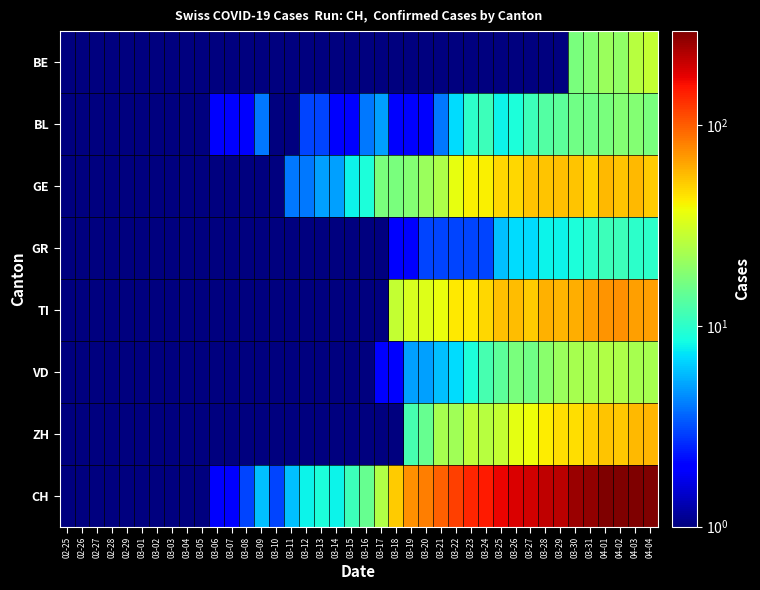

Reading left to right, extract all data points from this chart.

BE: 02-25=0.1	02-26=0.1	02-27=0.1	02-28=0.1	02-29=0.1	03-01=0.1	03-02=0.1	03-03=0.1	03-04=0.1	03-05=0.1	03-06=0.1	03-07=0.1	03-08=0.1	03-09=0.1	03-10=0.1	03-11=0.1	03-12=0.1	03-13=0.1	03-14=0.1	03-15=0.1	03-16=0.1	03-17=0.1	03-18=0.1	03-19=0.1	03-20=0.1	03-21=0.1	03-22=0.1	03-23=0.1	03-24=0.1	03-25=0.1	03-26=0.1	03-27=0.1	03-28=0.1	03-29=0.1	03-30=17.0	03-31=18.0	04-01=21.0	04-02=20.0	04-03=26.0	04-04=28.0
BL: 02-25=0.1	02-26=0.1	02-27=0.1	02-28=0.1	02-29=0.1	03-01=0.1	03-02=0.1	03-03=0.1	03-04=0.1	03-05=0.1	03-06=2.0	03-07=2.0	03-08=2.0	03-09=4.0	03-10=1.0	03-11=1.0	03-12=3.0	03-13=3.0	03-14=2.0	03-15=2.0	03-16=4.0	03-17=5.0	03-18=2.0	03-19=2.0	03-20=2.0	03-21=4.0	03-22=7.0	03-23=10.0	03-24=11.0	03-25=8.0	03-26=9.0	03-27=11.0	03-28=13.0	03-29=14.0	03-30=16.0	03-31=16.0	04-01=17.0	04-02=18.0	04-03=18.0	04-04=17.0
GE: 02-25=0.1	02-26=0.1	02-27=0.1	02-28=0.1	02-29=0.1	03-01=0.1	03-02=0.1	03-03=0.1	03-04=0.1	03-05=0.1	03-06=0.1	03-07=0.1	03-08=0.1	03-09=1.0	03-10=1.0	03-11=4.0	03-12=4.0	03-13=5.0	03-14=5.0	03-15=8.0	03-16=9.0	03-17=17.0	03-18=17.0	03-19=18.0	03-20=21.0	03-21=24.0	03-22=36.0	03-23=41.0	03-24=41.0	03-25=48.0	03-26=48.0	03-27=54.0	03-28=54.0	03-29=55.0	03-30=54.0	03-31=49.0	04-01=58.0	04-02=54.0	04-03=58.0	04-04=51.0
GR: 02-25=0.1	02-26=0.1	02-27=0.1	02-28=0.1	02-29=0.1	03-01=0.1	03-02=0.1	03-03=0.1	03-04=0.1	03-05=0.1	03-06=0.1	03-07=0.1	03-08=0.1	03-09=0.1	03-10=0.1	03-11=0.1	03-12=0.1	03-13=0.1	03-14=0.1	03-15=0.1	03-16=1.0	03-17=1.0	03-18=2.0	03-19=2.0	03-20=3.0	03-21=3.0	03-22=3.0	03-23=3.0	03-24=3.0	03-25=6.0	03-26=7.0	03-27=7.0	03-28=8.0	03-29=8.0	03-30=9.0	03-31=10.0	04-01=11.0	04-02=11.0	04-03=10.0	04-04=10.0
TI: 02-25=0.1	02-26=0.1	02-27=0.1	02-28=0.1	02-29=0.1	03-01=0.1	03-02=0.1	03-03=0.1	03-04=0.1	03-05=0.1	03-06=0.1	03-07=0.1	03-08=0.1	03-09=0.1	03-10=0.1	03-11=0.1	03-12=0.1	03-13=0.1	03-14=0.1	03-15=0.1	03-16=0.1	03-17=0.1	03-18=28.0	03-19=32.0	03-20=34.0	03-21=37.0	03-22=43.0	03-23=43.0	03-24=48.0	03-25=55.0	03-26=56.0	03-27=51.0	03-28=60.0	03-29=59.0	03-30=61.0	03-31=67.0	04-01=72.0	04-02=73.0	04-03=67.0	04-04=67.0
VD: 02-25=0.1	02-26=0.1	02-27=0.1	02-28=0.1	02-29=0.1	03-01=0.1	03-02=0.1	03-03=0.1	03-04=0.1	03-05=0.1	03-06=0.1	03-07=0.1	03-08=1.0	03-09=1.0	03-10=1.0	03-11=1.0	03-12=1.0	03-13=1.0	03-14=1.0	03-15=1.0	03-16=1.0	03-17=2.0	03-18=2.0	03-19=5.0	03-20=5.0	03-21=6.0	03-22=7.0	03-23=9.0	03-24=12.0	03-25=14.0	03-26=17.0	03-27=16.0	03-28=19.0	03-29=21.0	03-30=23.0	03-31=23.0	04-01=25.0	04-02=24.0	04-03=23.0	04-04=23.0
ZH: 02-25=0.1	02-26=0.1	02-27=0.1	02-28=0.1	02-29=0.1	03-01=0.1	03-02=0.1	03-03=0.1	03-04=0.1	03-05=0.1	03-06=0.1	03-07=0.1	03-08=0.1	03-09=0.1	03-10=0.1	03-11=0.1	03-12=0.1	03-13=0.1	03-14=0.1	03-15=0.1	03-16=0.1	03-17=0.1	03-18=0.1	03-19=12.0	03-20=15.0	03-21=23.0	03-22=22.0	03-23=27.0	03-24=26.0	03-25=28.0	03-26=35.0	03-27=38.0	03-28=42.0	03-29=46.0	03-30=46.0	03-31=50.0	04-01=54.0	04-02=53.0	04-03=57.0	04-04=59.0
CH: 02-25=0.1	02-26=0.1	02-27=0.1	02-28=0.1	02-29=0.1	03-01=0.1	03-02=0.1	03-03=0.1	03-04=0.1	03-05=0.1	03-06=2.0	03-07=2.0	03-08=3.0	03-09=6.0	03-10=3.0	03-11=6.0	03-12=8.0	03-13=9.0	03-14=8.0	03-15=11.0	03-16=15.0	03-17=25.0	03-18=51.0	03-19=74.0	03-20=82.0	03-21=99.0	03-22=120.0	03-23=141.0	03-24=149.0	03-25=171.0	03-26=188.0	03-27=194.0	03-28=214.0	03-29=219.0	03-30=255.0	03-31=266.0	04-01=293.0	04-02=290.0	04-03=294.0	04-04=290.0